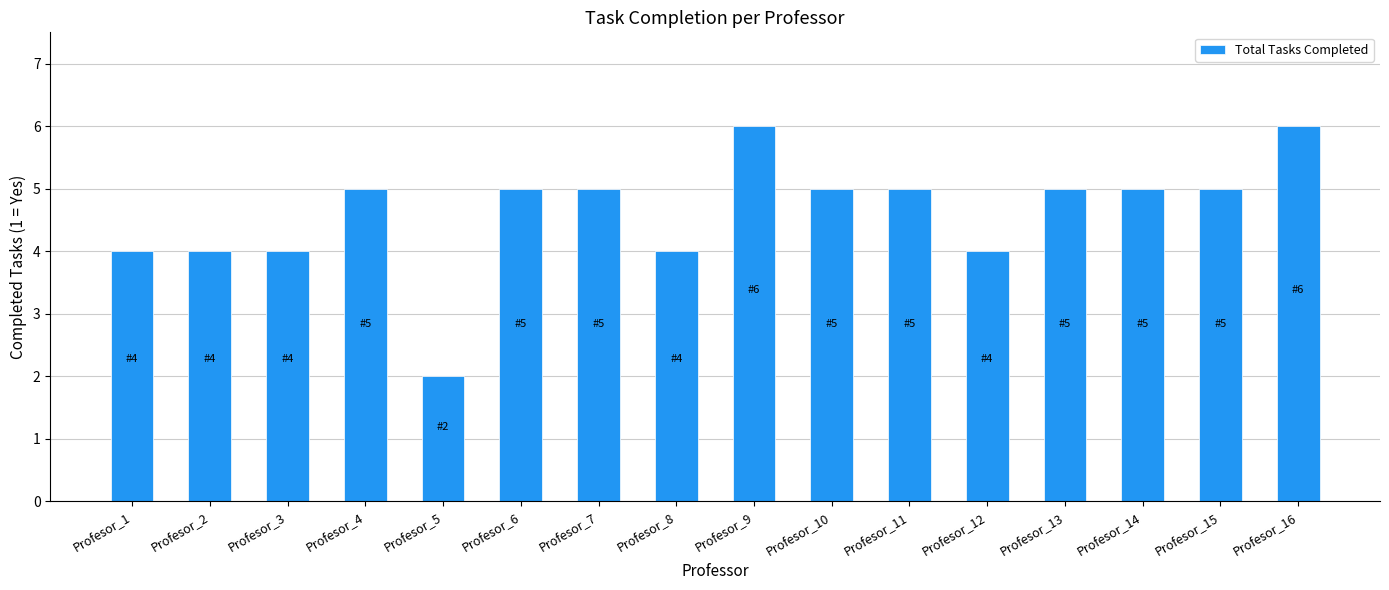

Read the value at Profesor_16.

6